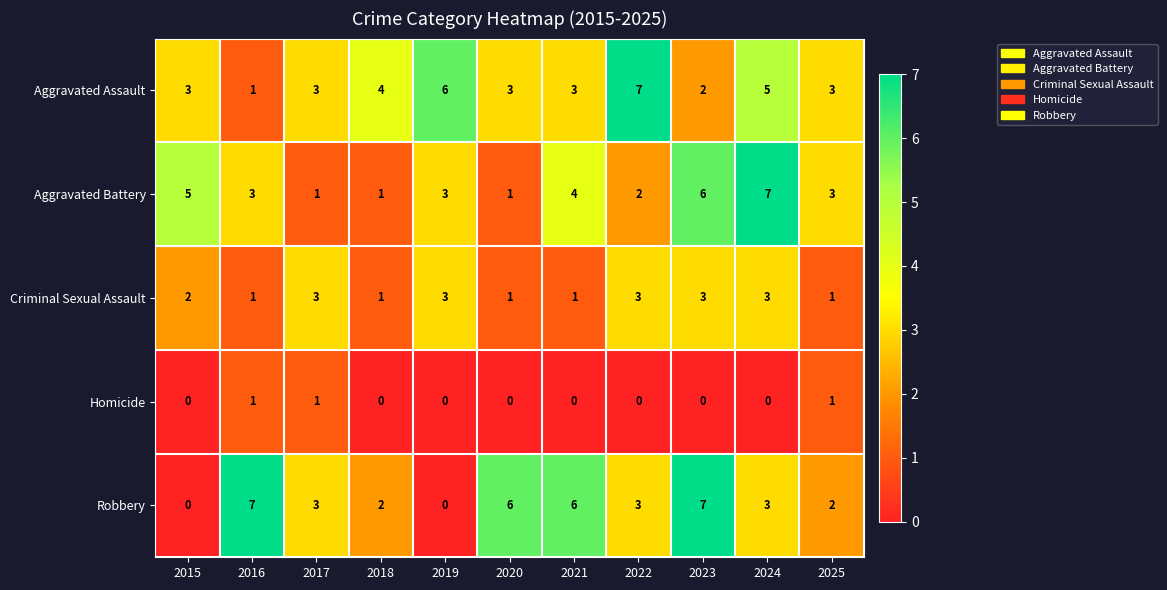

How many Criminal Sexual Assault values are between 1 and 3?

11